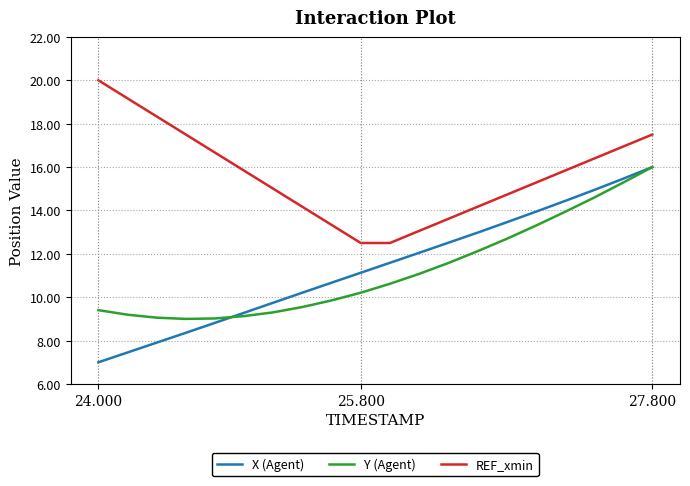

True or false: REF_xmin and X (Agent) cross at least once.

False